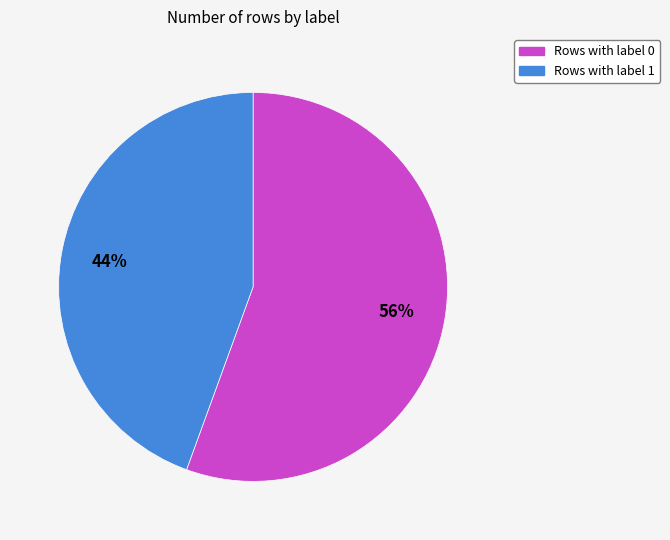

Is there any slice that represents more than half of the pie?

Yes